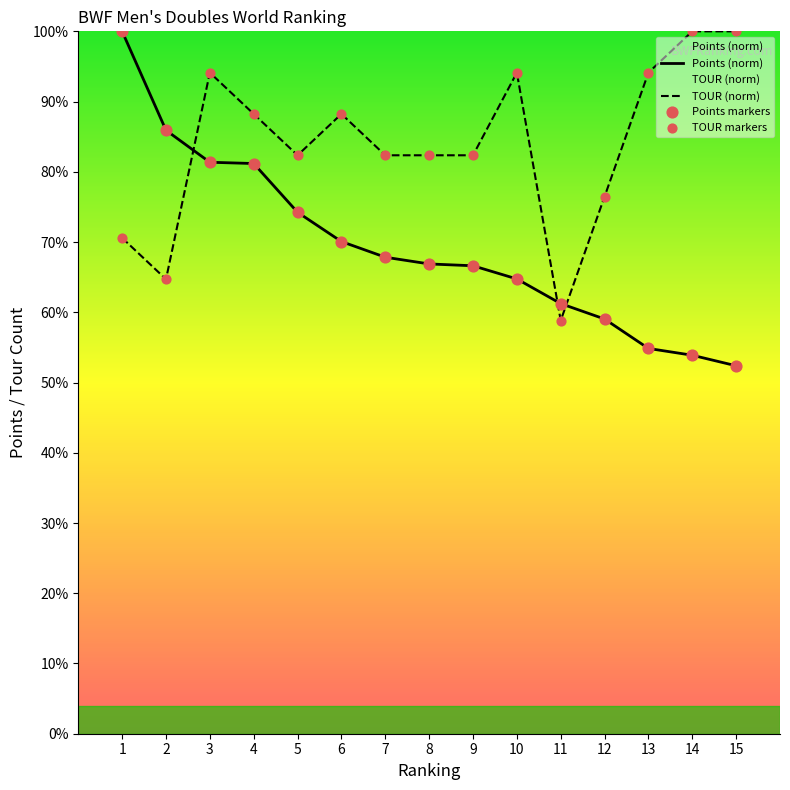

Which series contains the highest Y value?

Points